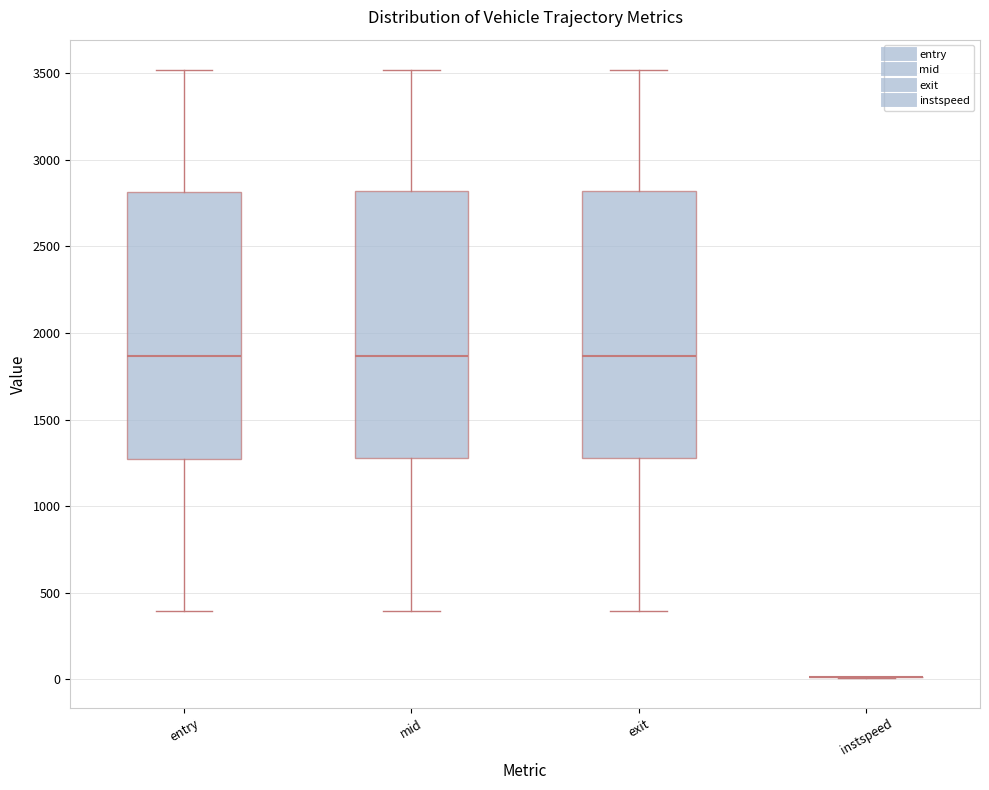

Reading left to right, read every box against the y-axis: the position of its median line, the range the box covers, and the ends of its whiskers. The values are not printed on the chart, so give them approximately, as read against the axis.

entry: median 1850, box 1250 to 2800, whiskers 400 to 3500
mid: median 1850, box 1300 to 2800, whiskers 400 to 3500
exit: median 1850, box 1300 to 2800, whiskers 400 to 3500
instspeed: box collapsed to a line at 0, whiskers 0 to 0